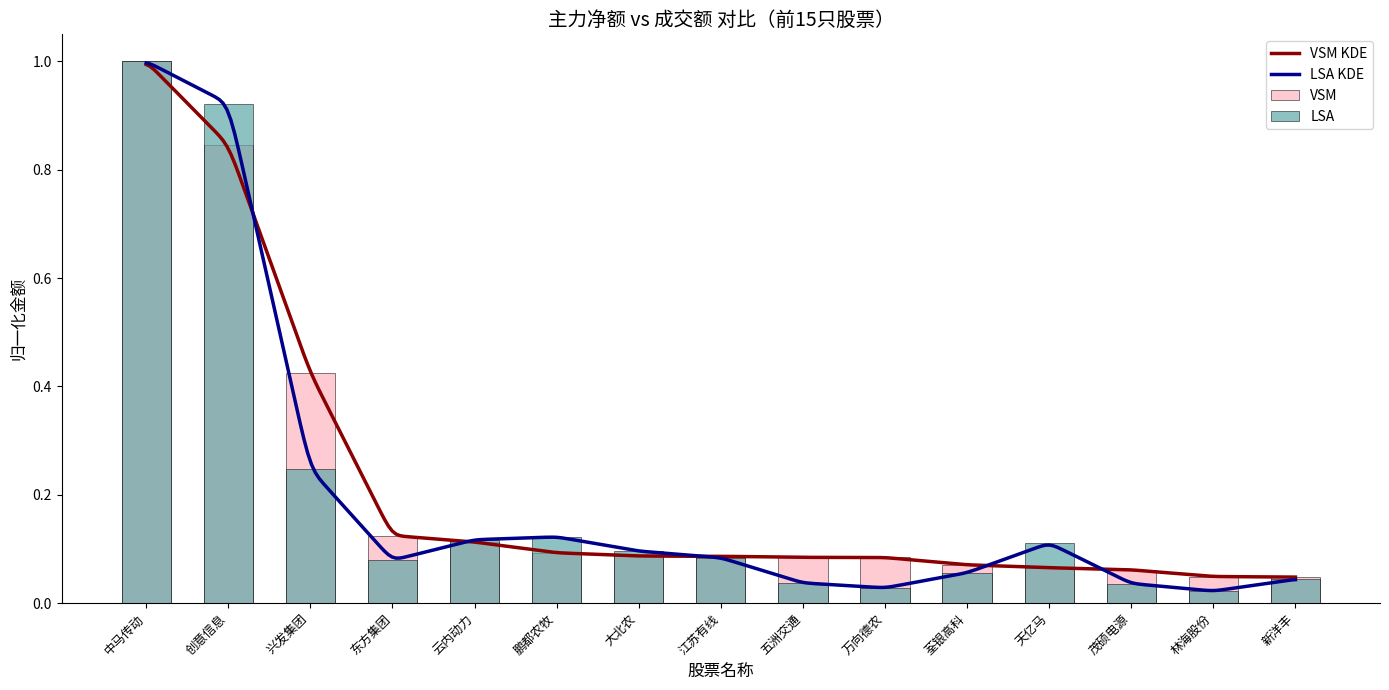

Are the bars horizontal?

No